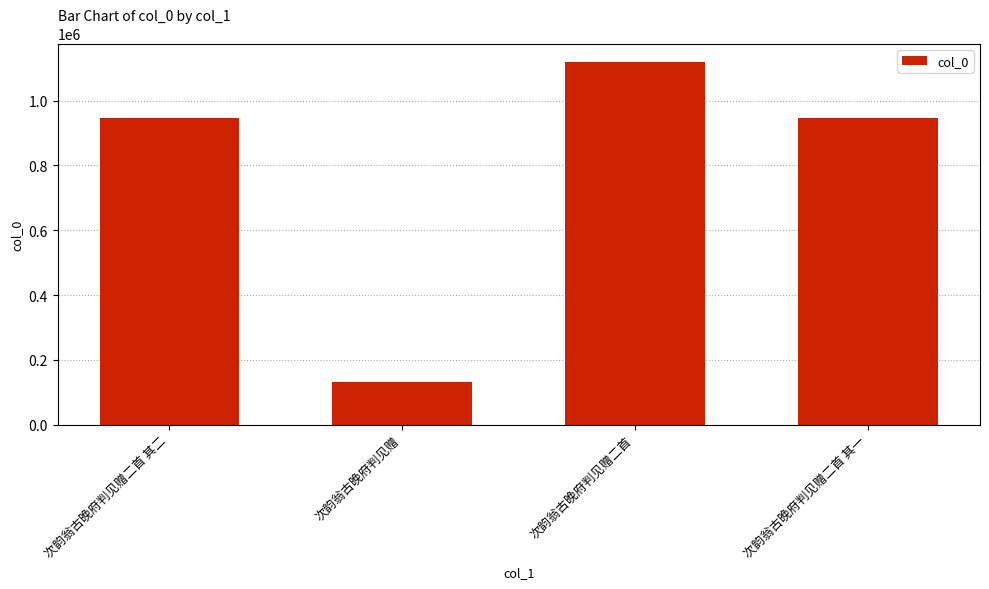

Does the chart contain any negative values?

No